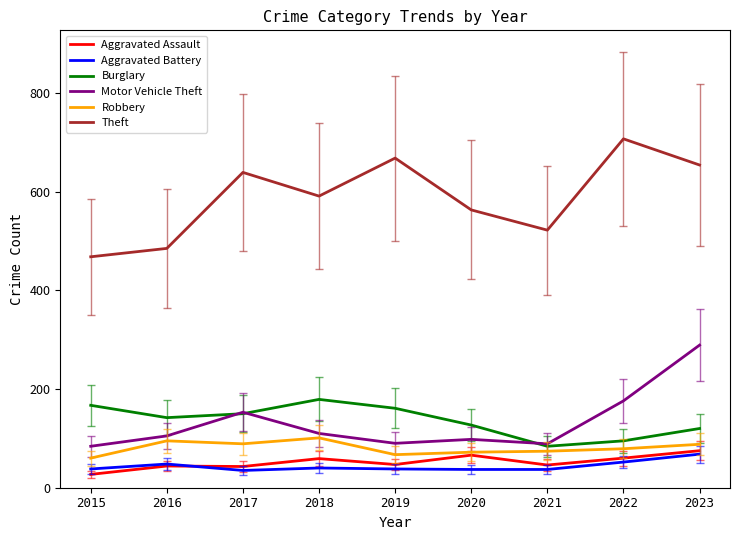

What is the difference between the Aggravated Battery values at 2017 and 2020?

2